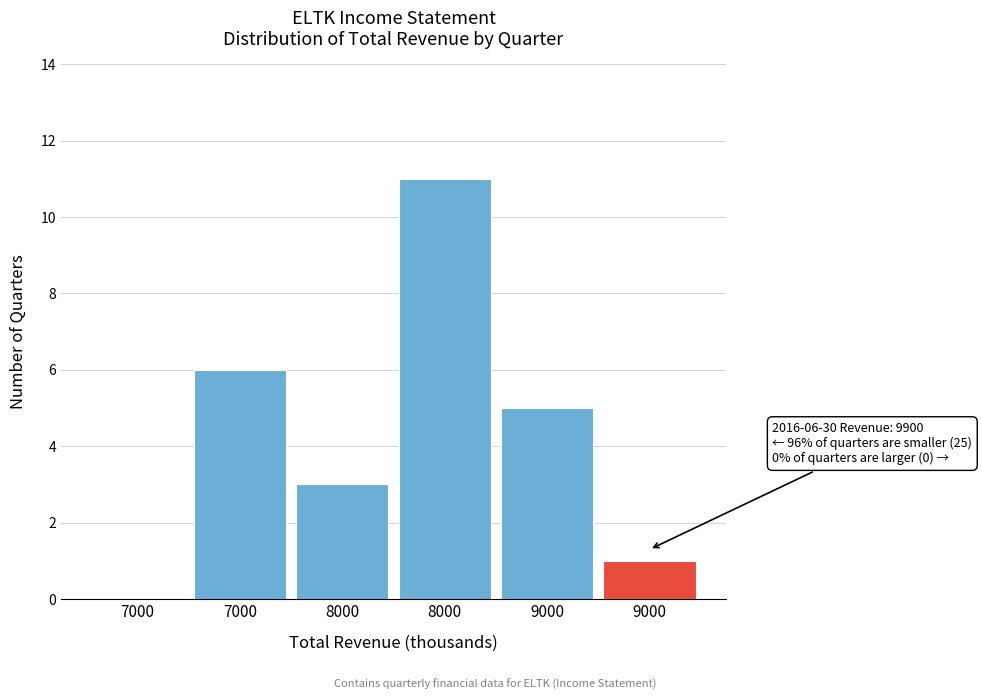

How many positive values are there?

5